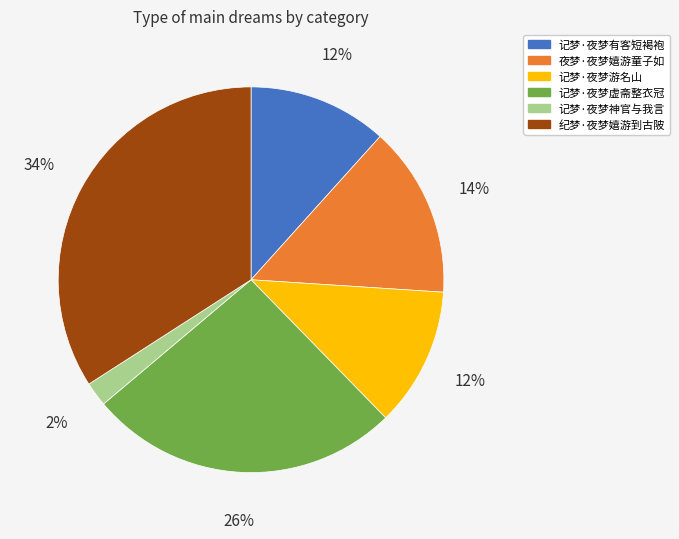

How many slices are in this pie chart?

6